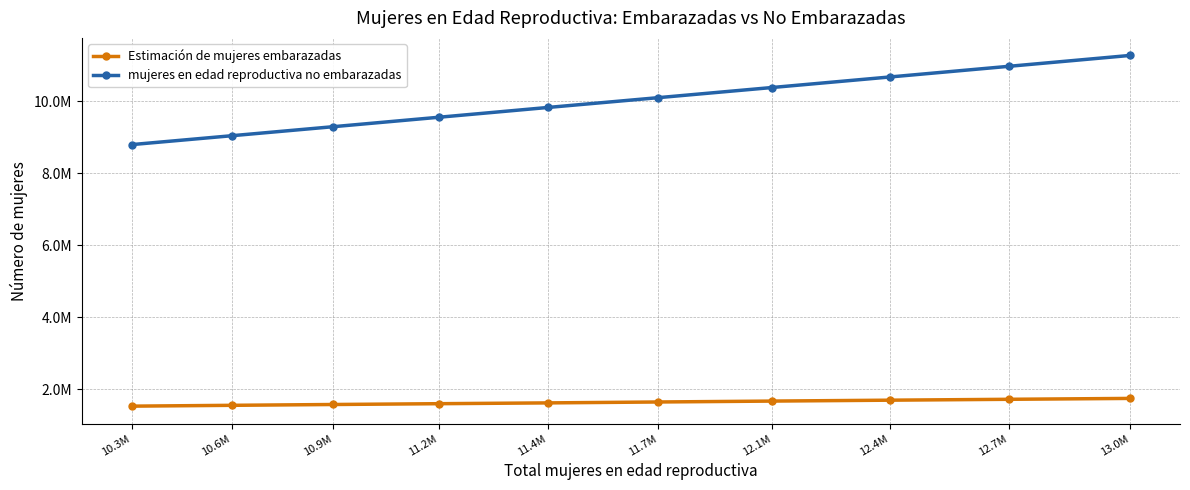

Reading left to right, what are all the values shown in this chart?

Estimación de mujeres embarazadas: 1527130.9	1550295.3	1573105.7	1595579.2	1617662.6	1642954.5	1668101.5	1693053.0	1717760.1	1742272.8
mujeres en edad reproductiva no embarazadas: 8798869.1	9044704.7	9296894.3	9559420.8	9831337.4	10103045.5	10385898.5	10677947.0	10975239.9	11277727.2